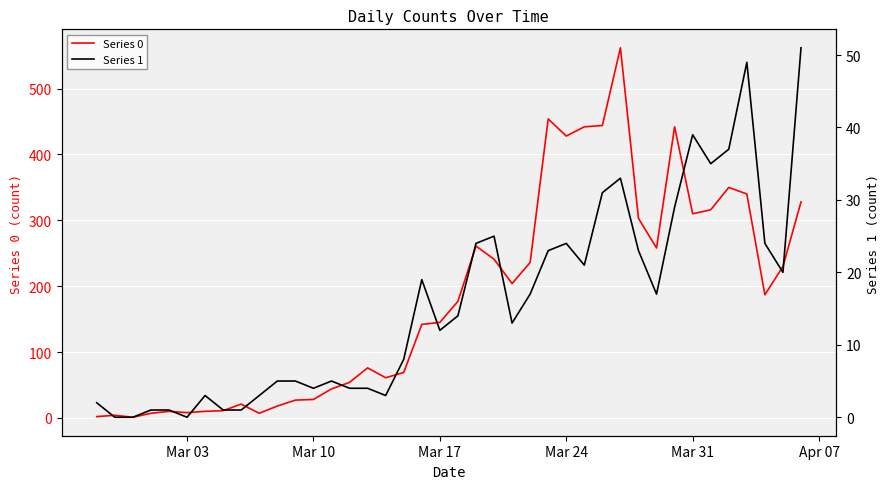

True or false: Series 0 and Series 1 cross at least once.

False